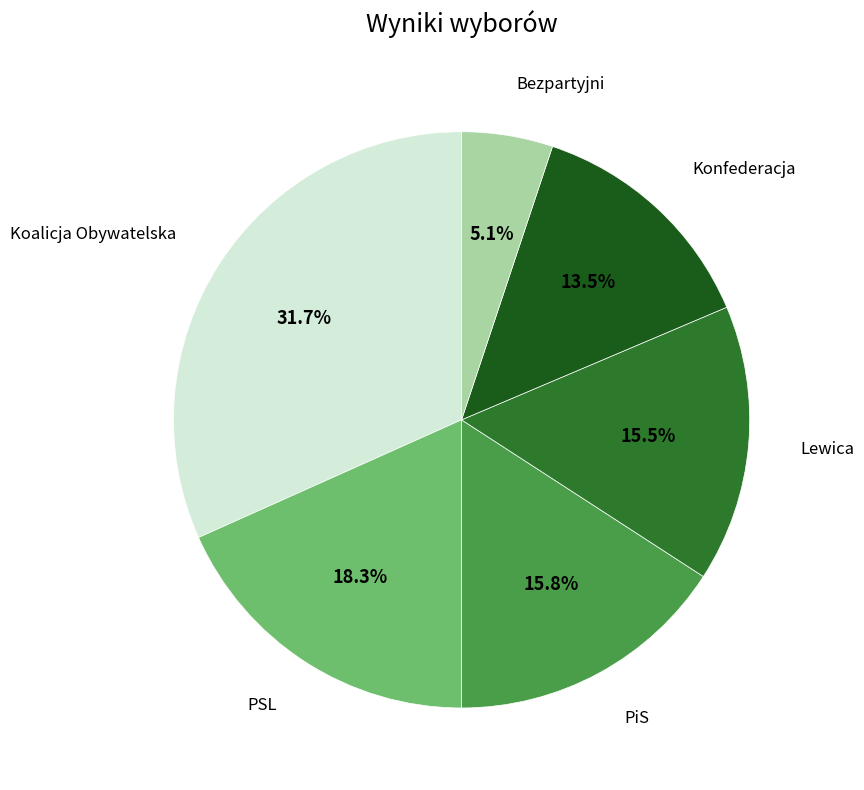

To the nearest percent, what is the difference between the largest and smallest slice percentages?

27%